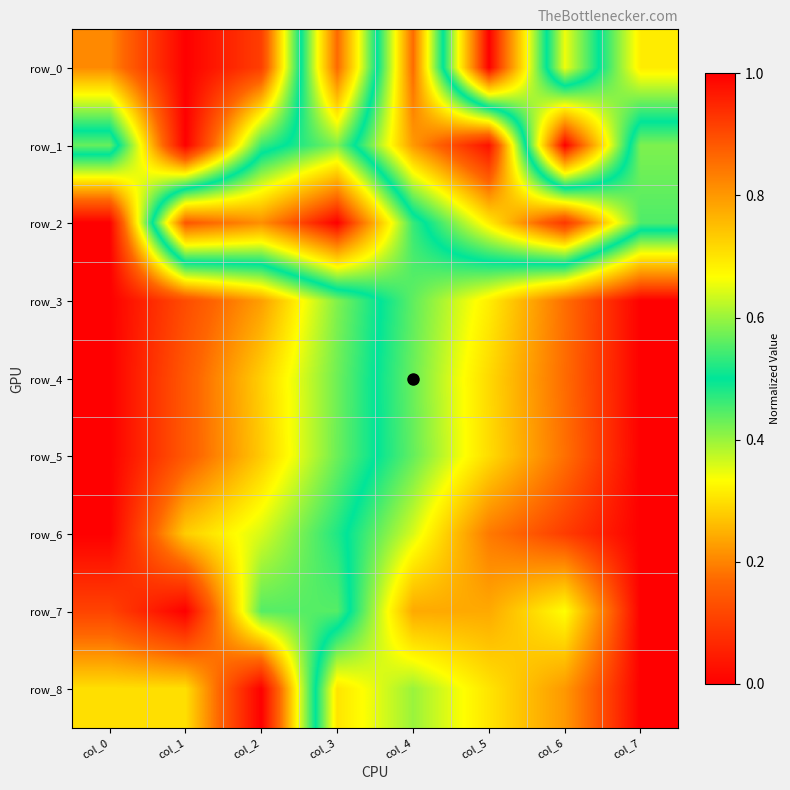

Rank the series by their maximum value, from highest to lowest.

row_0, row_1, row_2, row_3, row_4, row_5, row_6, row_7, row_8